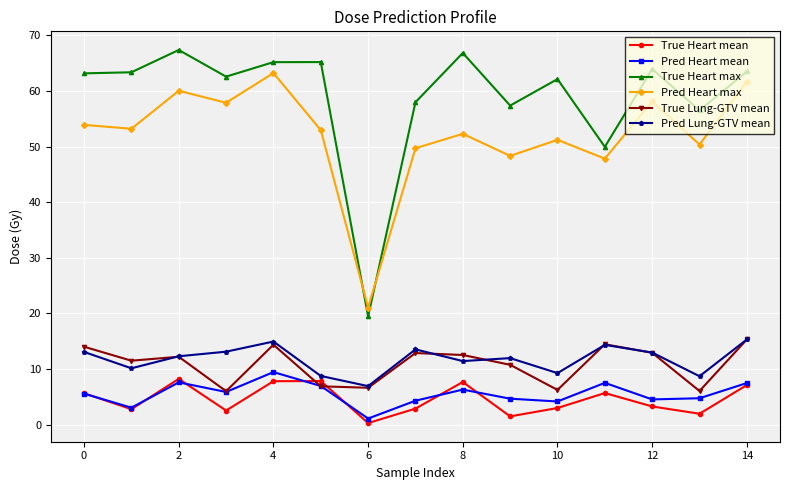

In Pred Lung-GTV mean, how many points are lower than both neighbors (excluding endpoints)?

5